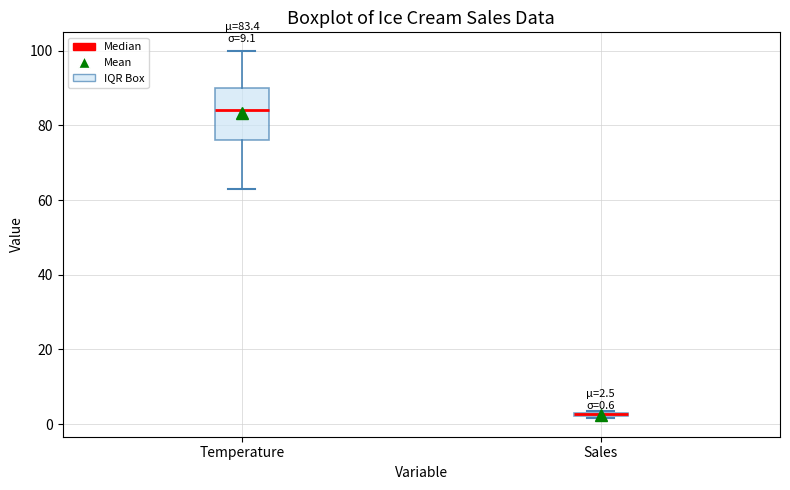

Which box's median line is the lowest?

Sales